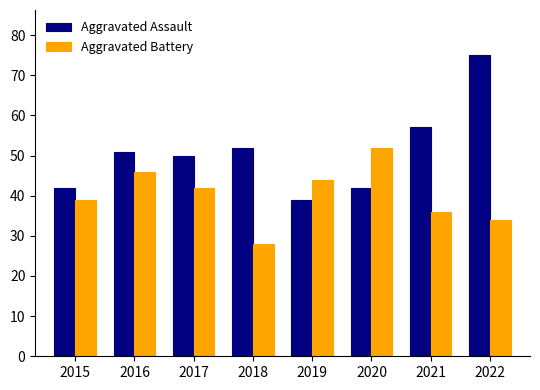

What is the sum of the Aggravated Assault values at 2016 and 2017?

101